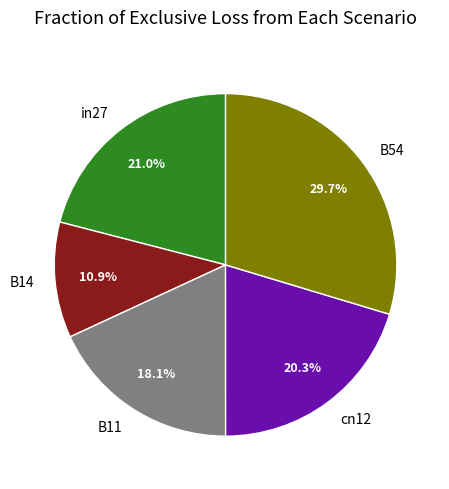

What is the smallest slice in the pie chart?

B14